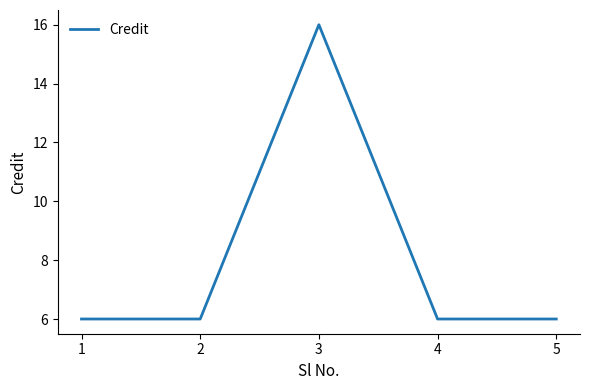

What is the difference between the maximum and second lowest values?

10